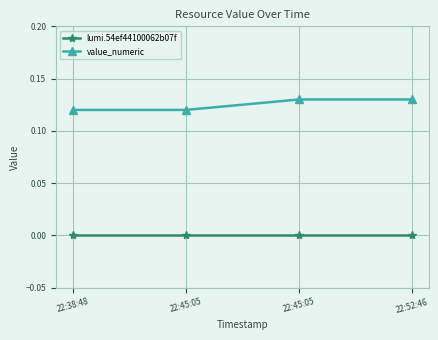

How many categories are shown in the chart?

4